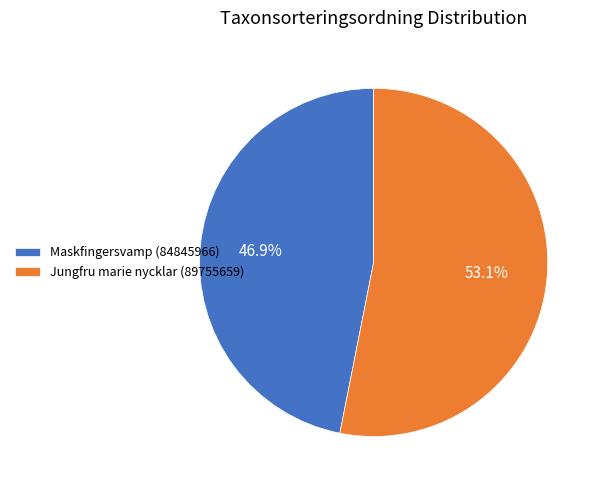

To the nearest percent, what is the difference between the Jungfru marie nycklar (89755659) and Maskfingersvamp (84845966) slice percentages?

6%